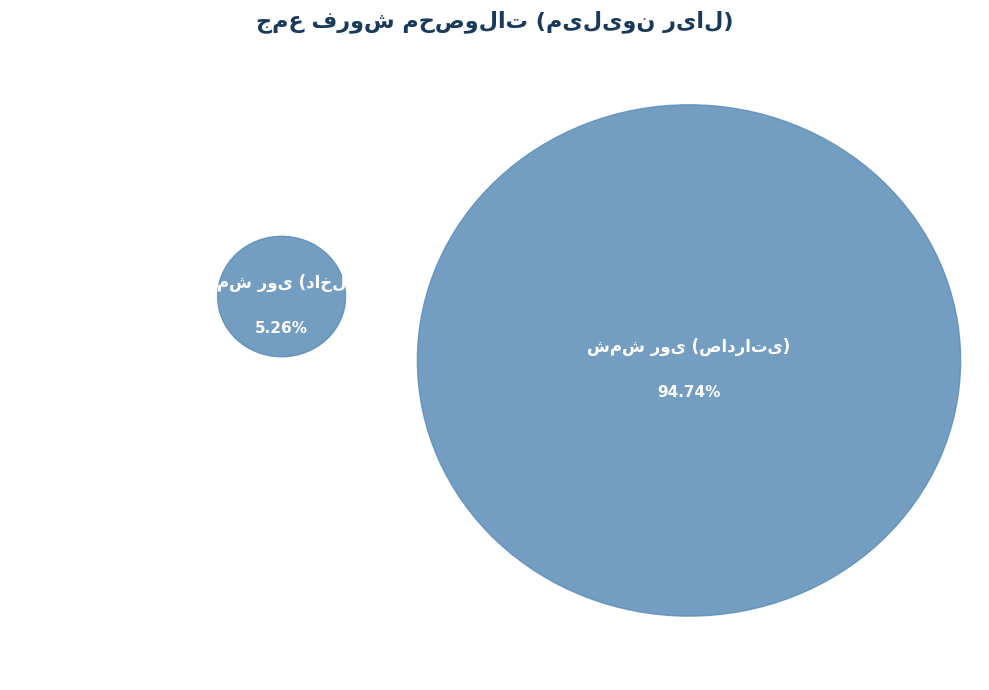

Which slice is the largest?

شمش روی (صادراتی)